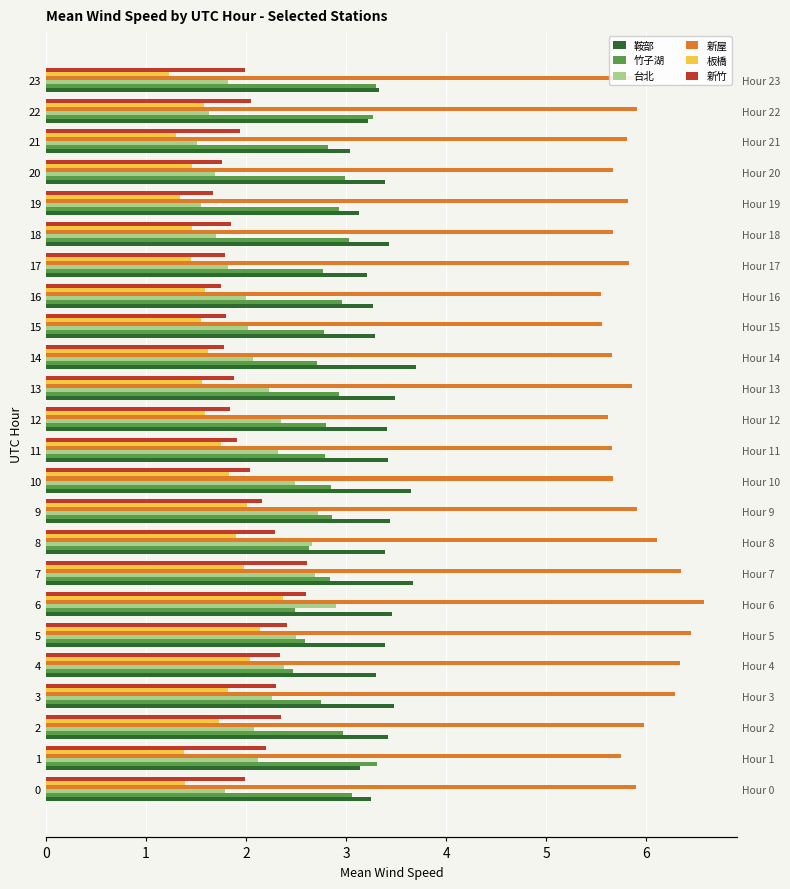

What is the sum of all 新屋 values?

141.8